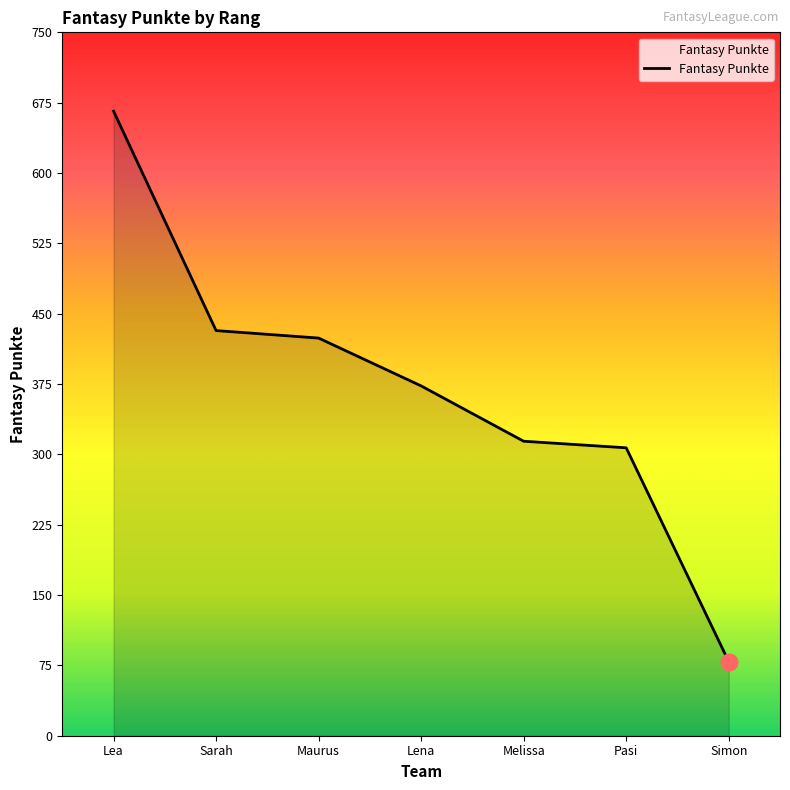

Approximately how many times larger is the value at Melissa compared to Pasi?

1.0